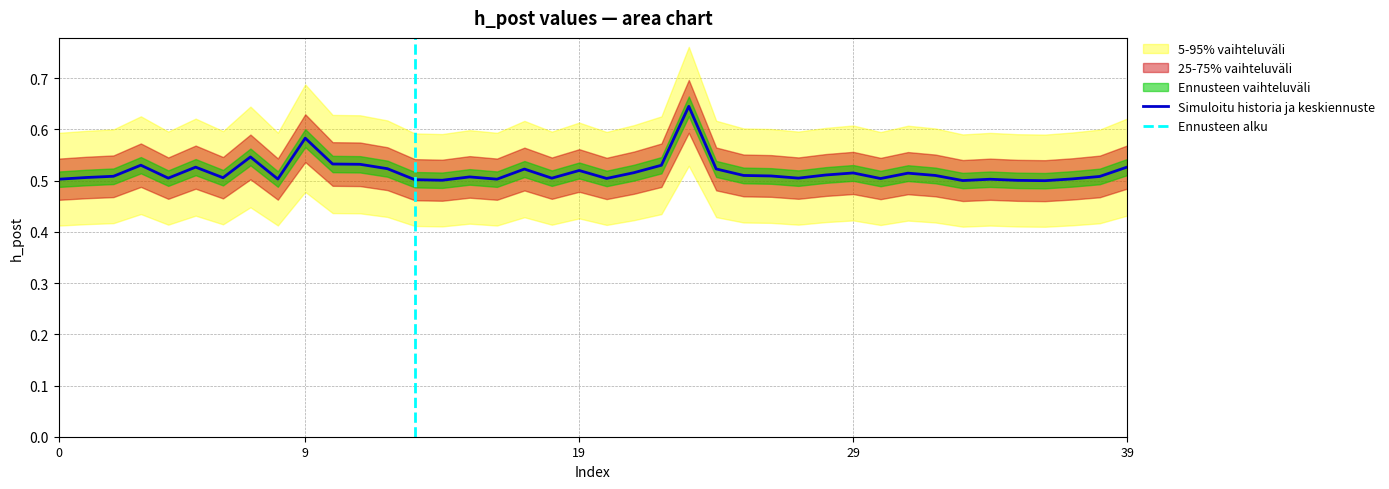

Is it true that the value at 18 is 0.8?

False